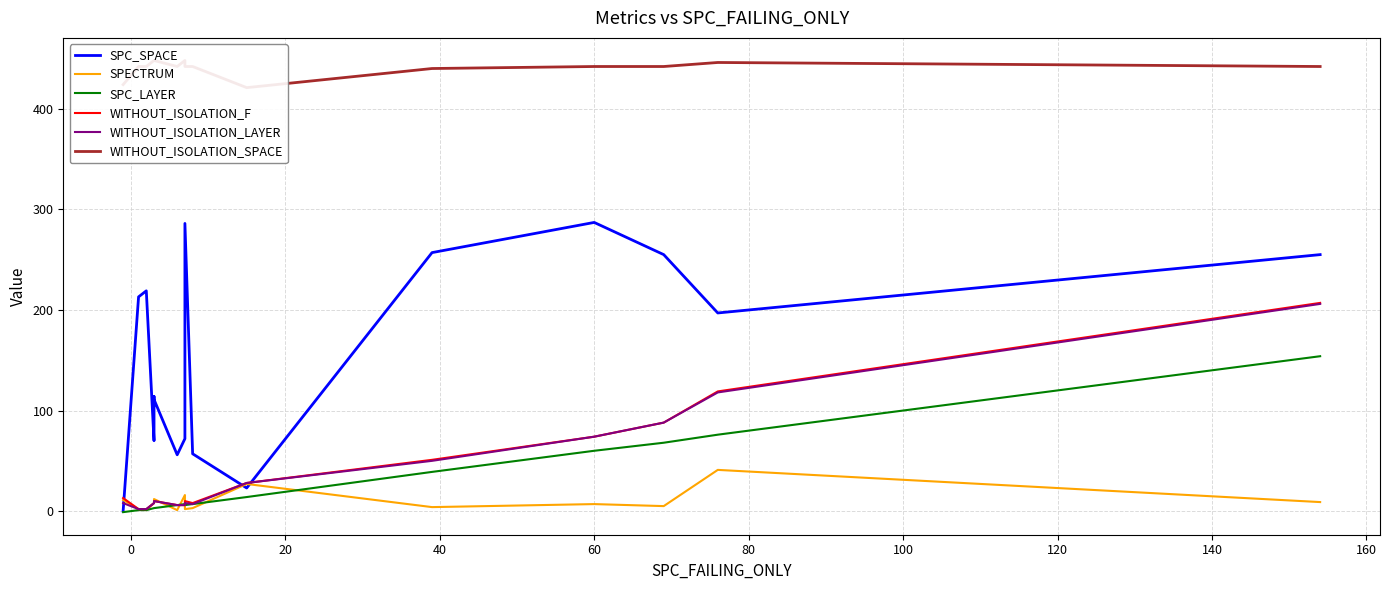

The value of WITHOUT_ISOLATION_SPACE at 80 is 752. True or false?

False